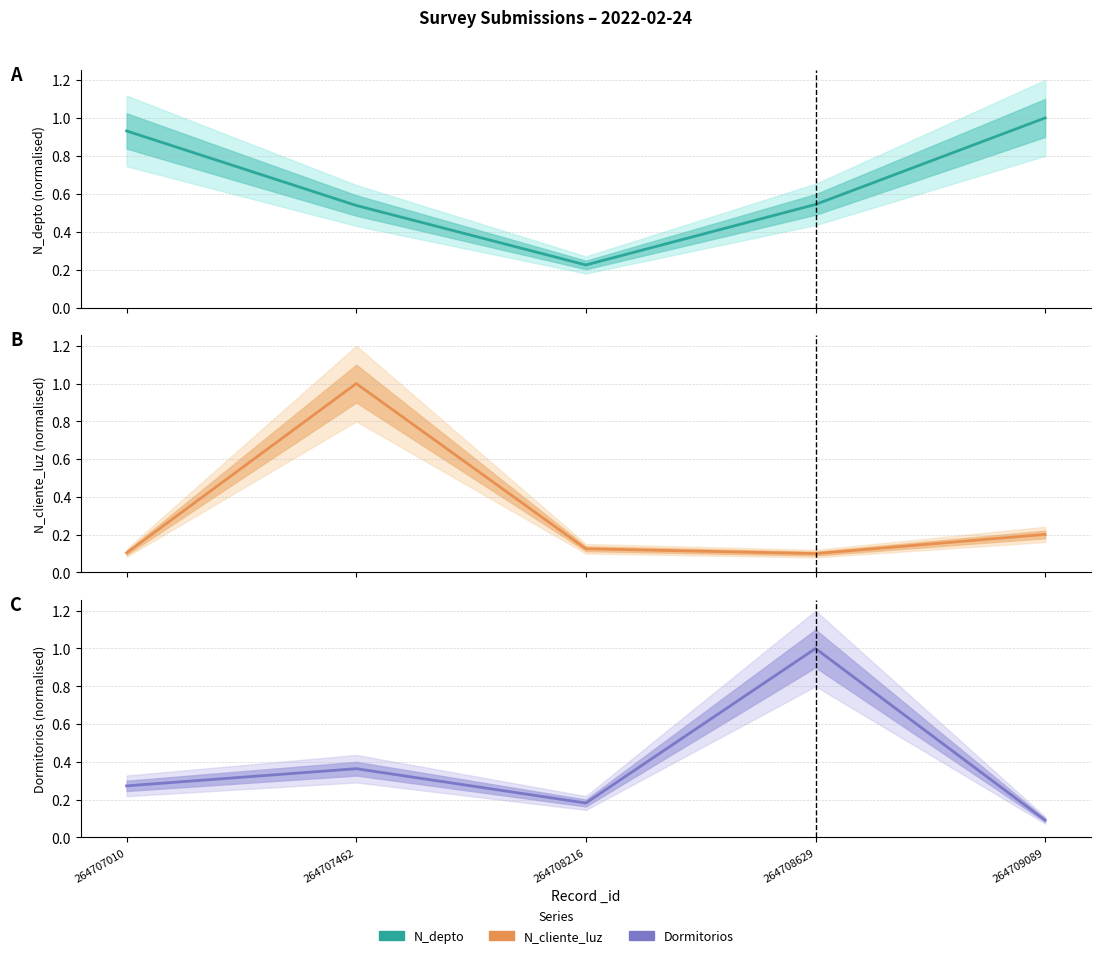

True or false: N_depto has a value of 0.2 at 264708216.

True